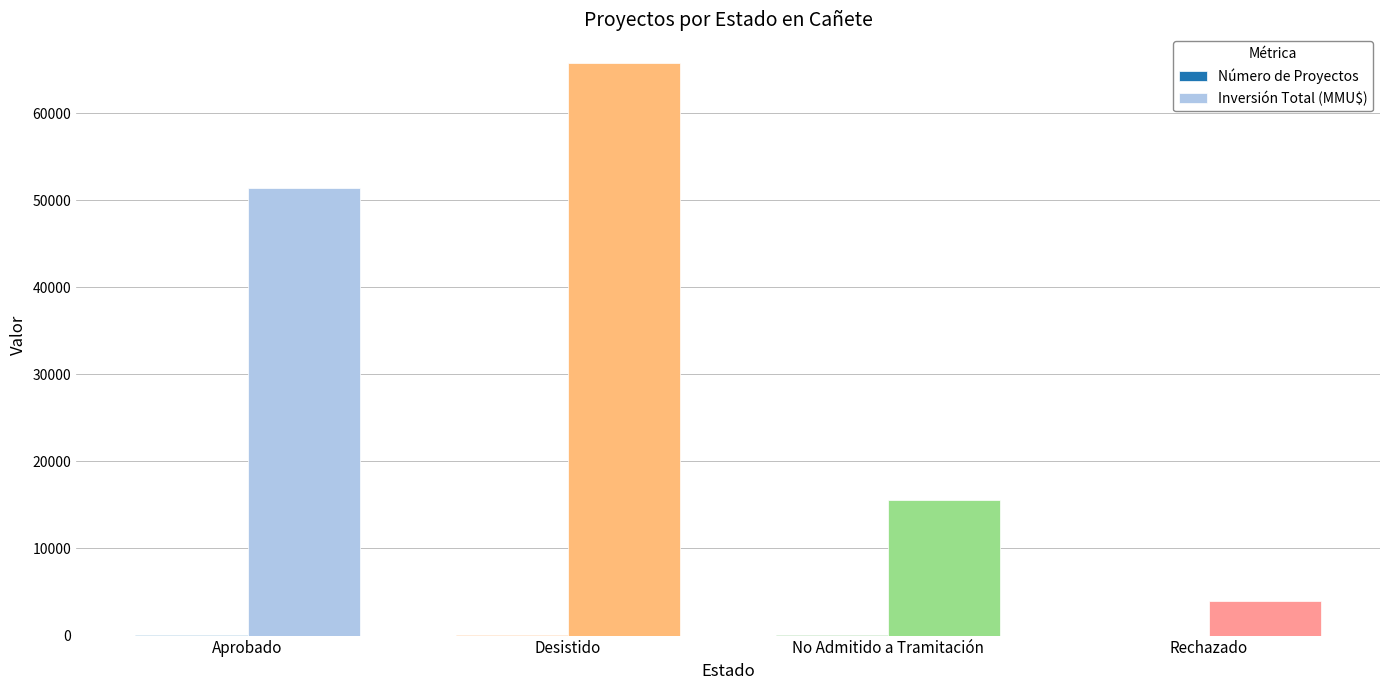

What is the greatest value displayed?

65753